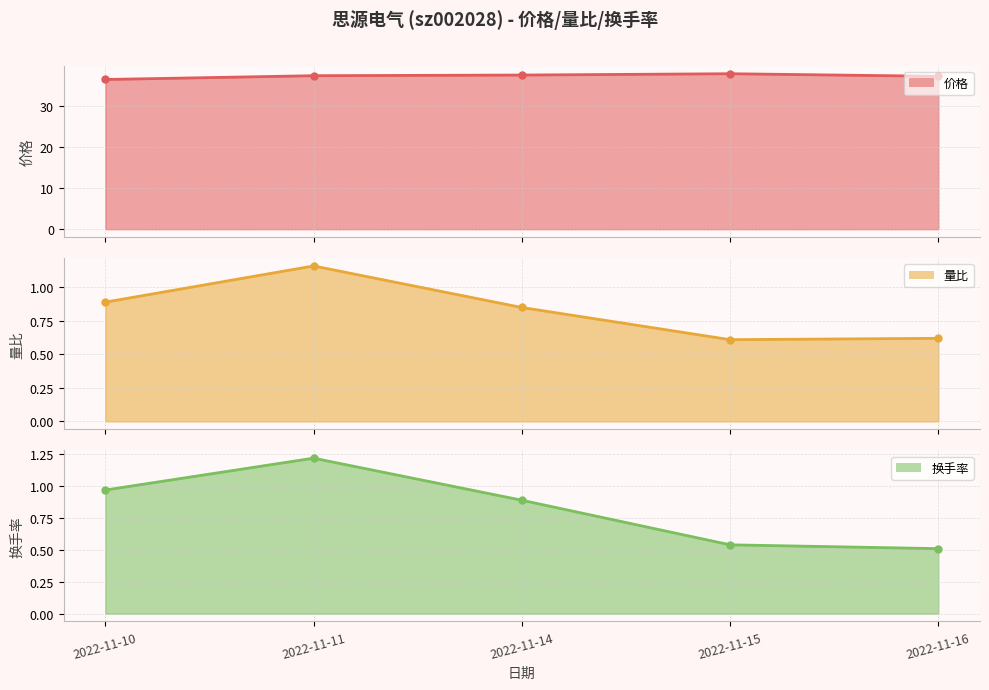

Reading left to right, extract all data points from this chart.

价格 line: 2022-11-10=36.4	2022-11-11=37.3	2022-11-14=37.5	2022-11-15=37.8	2022-11-16=37.1
量比 line: 2022-11-10=0.9	2022-11-11=1.2	2022-11-14=0.8	2022-11-15=0.6	2022-11-16=0.6
换手率 line: 2022-11-10=1.0	2022-11-11=1.2	2022-11-14=0.9	2022-11-15=0.5	2022-11-16=0.5